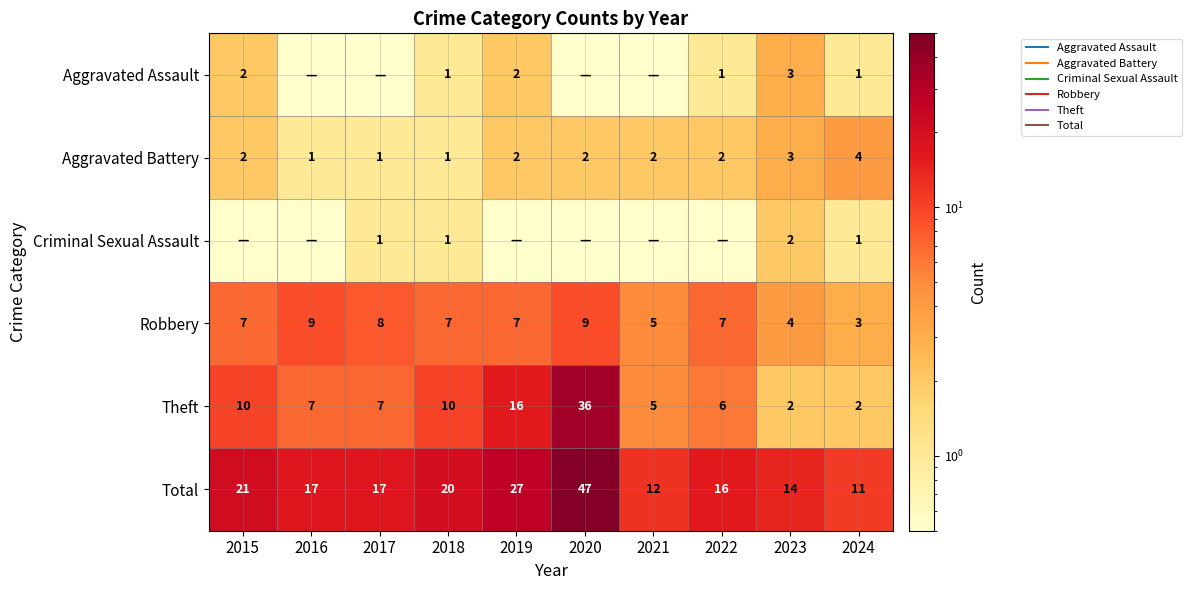

Which series has the largest range (max minus min)?

Total